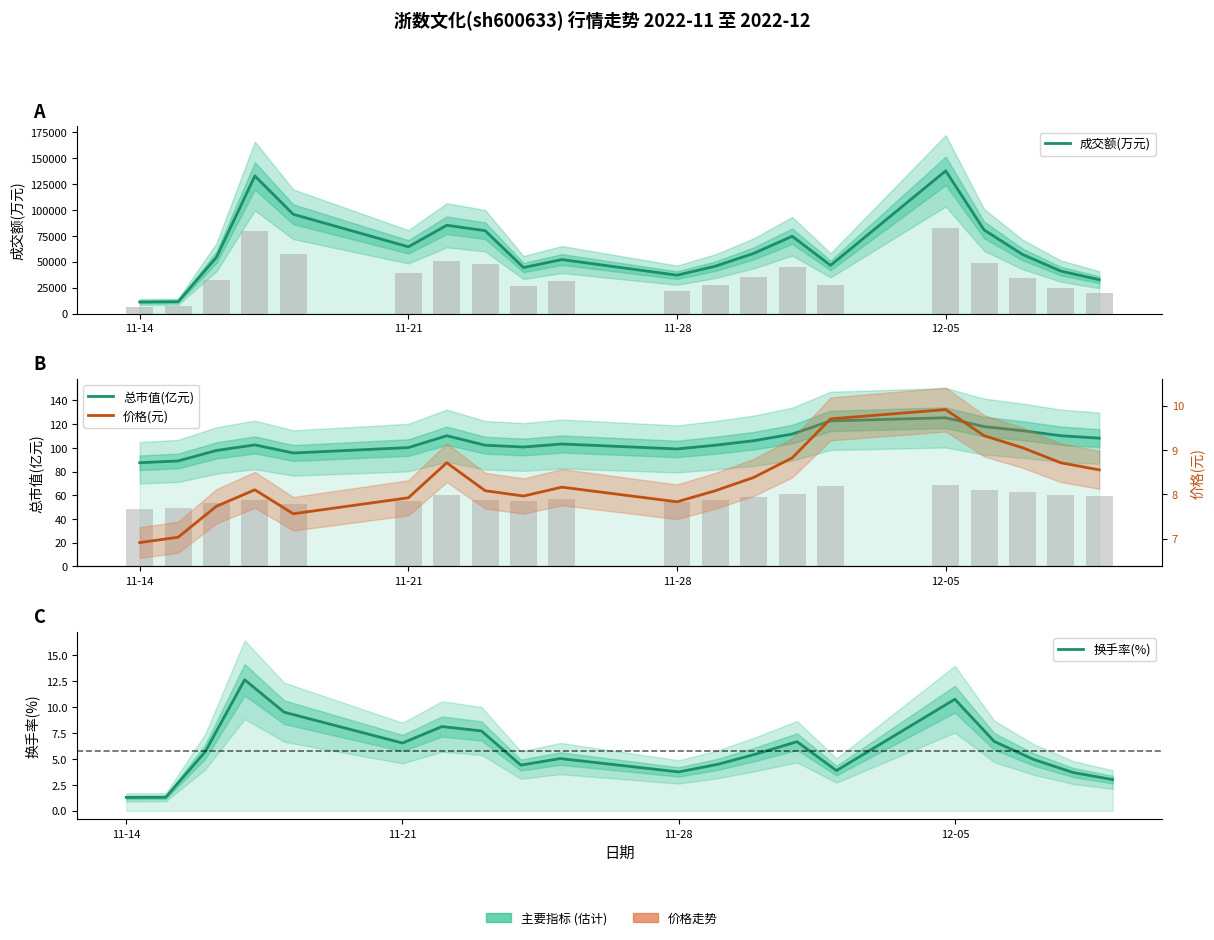

Is it true that 换手率(%) equals 13.5 at 6?

False